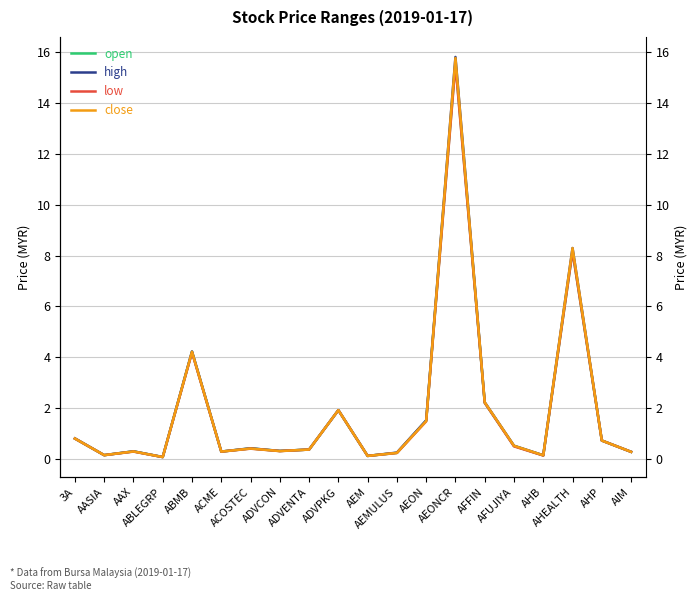

Reading left to right, extract all data points from this chart.

open: 3A=0.8	AASIA=0.1	AAX=0.3	ABLEGRP=0.1	ABMB=4.2	ACME=0.3	ACOSTEC=0.4	ADVCON=0.3	ADVENTA=0.4	ADVPKG=1.9	AEM=0.1	AEMULUS=0.2	AEON=1.5	AEONCR=15.6	AFFIN=2.2	AFUJIYA=0.5	AHB=0.1	AHEALTH=8.2	AHP=0.7	AIM=0.3
high: 3A=0.8	AASIA=0.1	AAX=0.3	ABLEGRP=0.1	ABMB=4.2	ACME=0.3	ACOSTEC=0.4	ADVCON=0.3	ADVENTA=0.4	ADVPKG=1.9	AEM=0.1	AEMULUS=0.2	AEON=1.5	AEONCR=15.8	AFFIN=2.2	AFUJIYA=0.5	AHB=0.1	AHEALTH=8.3	AHP=0.7	AIM=0.3
low: 3A=0.8	AASIA=0.1	AAX=0.3	ABLEGRP=0.1	ABMB=4.2	ACME=0.3	ACOSTEC=0.4	ADVCON=0.3	ADVENTA=0.4	ADVPKG=1.9	AEM=0.1	AEMULUS=0.2	AEON=1.5	AEONCR=15.5	AFFIN=2.2	AFUJIYA=0.5	AHB=0.1	AHEALTH=8.2	AHP=0.7	AIM=0.3
close: 3A=0.8	AASIA=0.1	AAX=0.3	ABLEGRP=0.1	ABMB=4.2	ACME=0.3	ACOSTEC=0.4	ADVCON=0.3	ADVENTA=0.4	ADVPKG=1.9	AEM=0.1	AEMULUS=0.2	AEON=1.5	AEONCR=15.8	AFFIN=2.2	AFUJIYA=0.5	AHB=0.1	AHEALTH=8.3	AHP=0.7	AIM=0.3